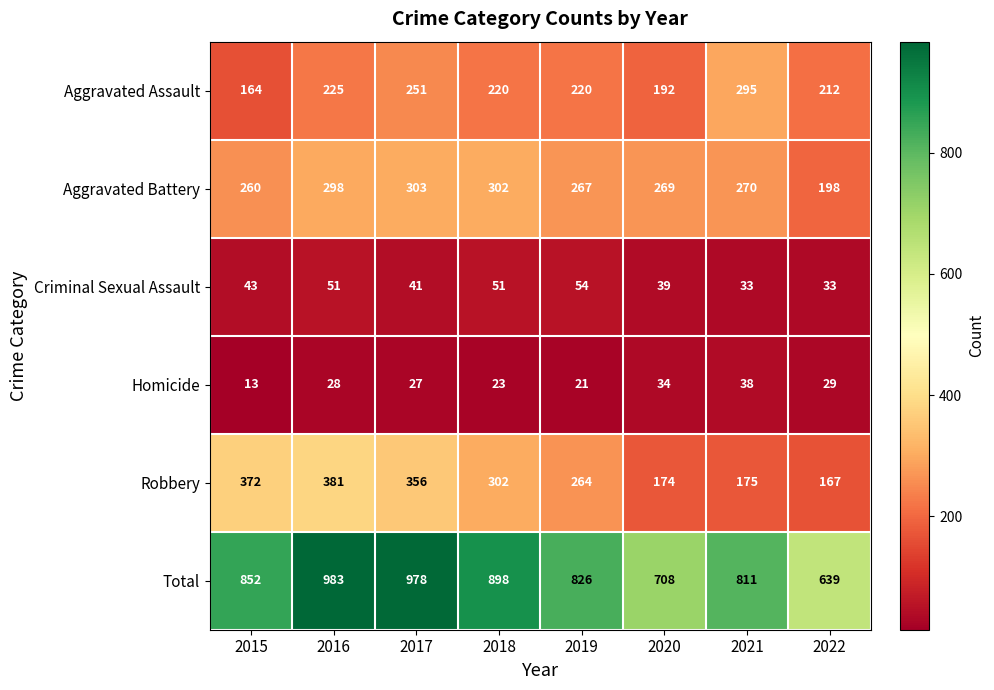

At which label does Aggravated Assault first exceed 220?

2016